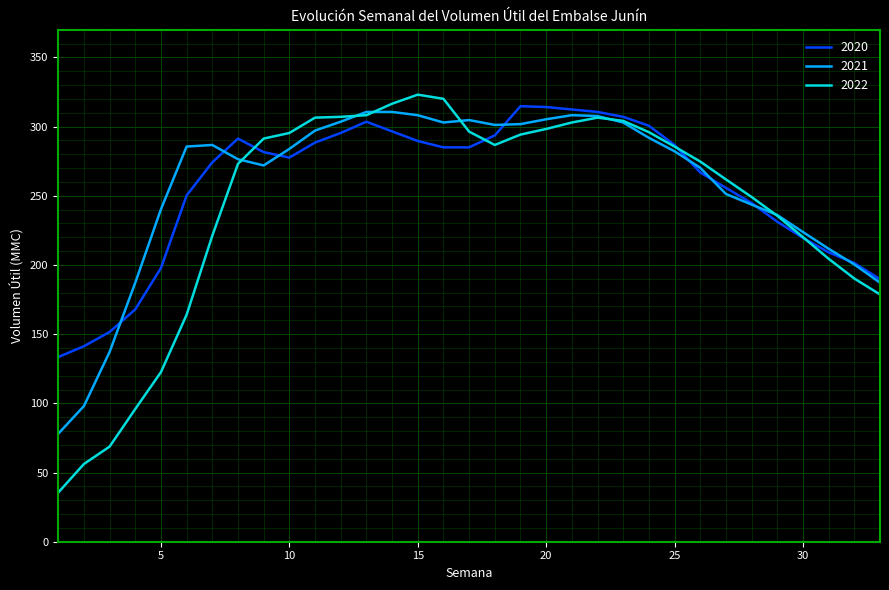

Does the chart have visible grid lines?

Yes